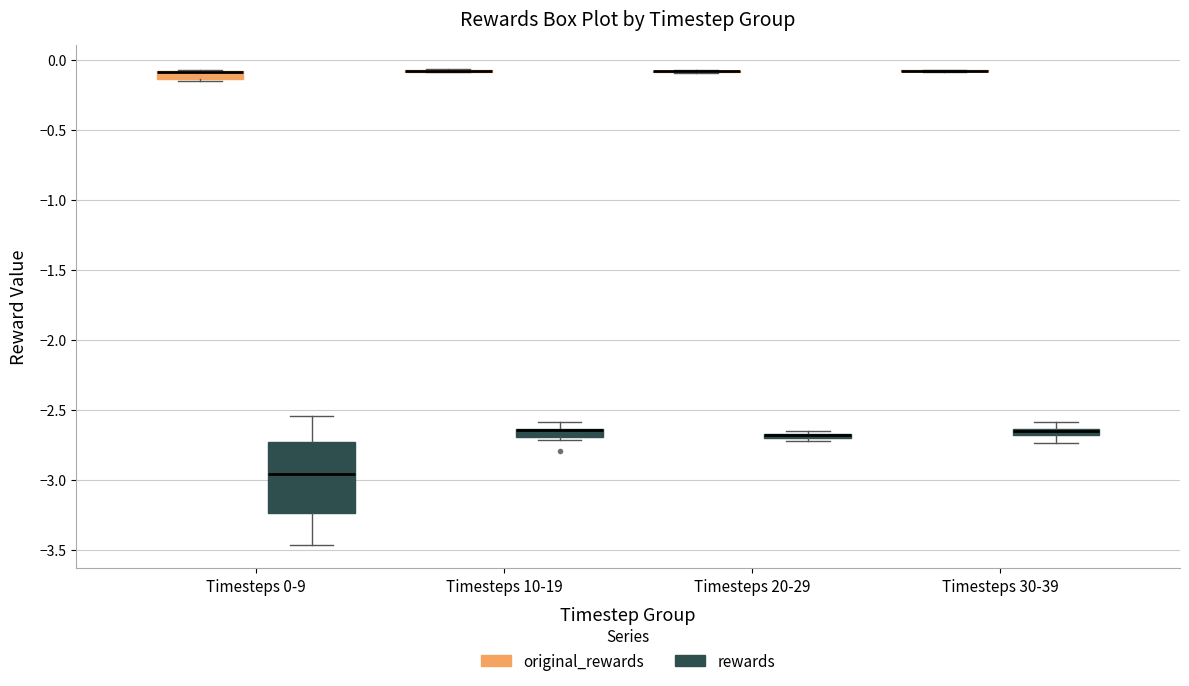

Comparing the boxes themselves (not the whiskers), which one is the tallest?

Timesteps 0-9 (rewards)